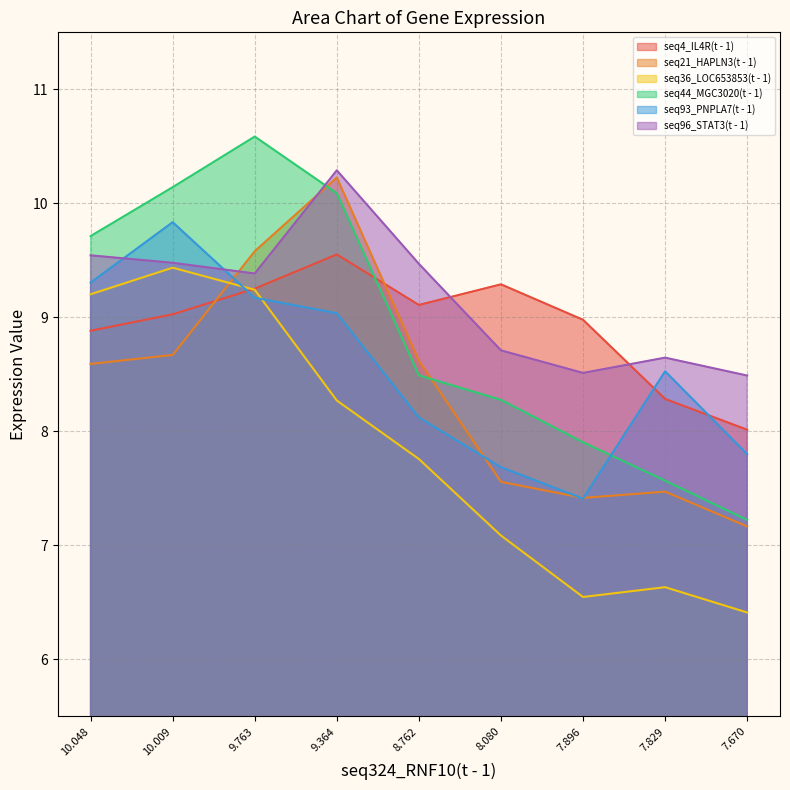

Which series changed the most between 9.763 and 8.080?

seq44_MGC3020(t - 1)